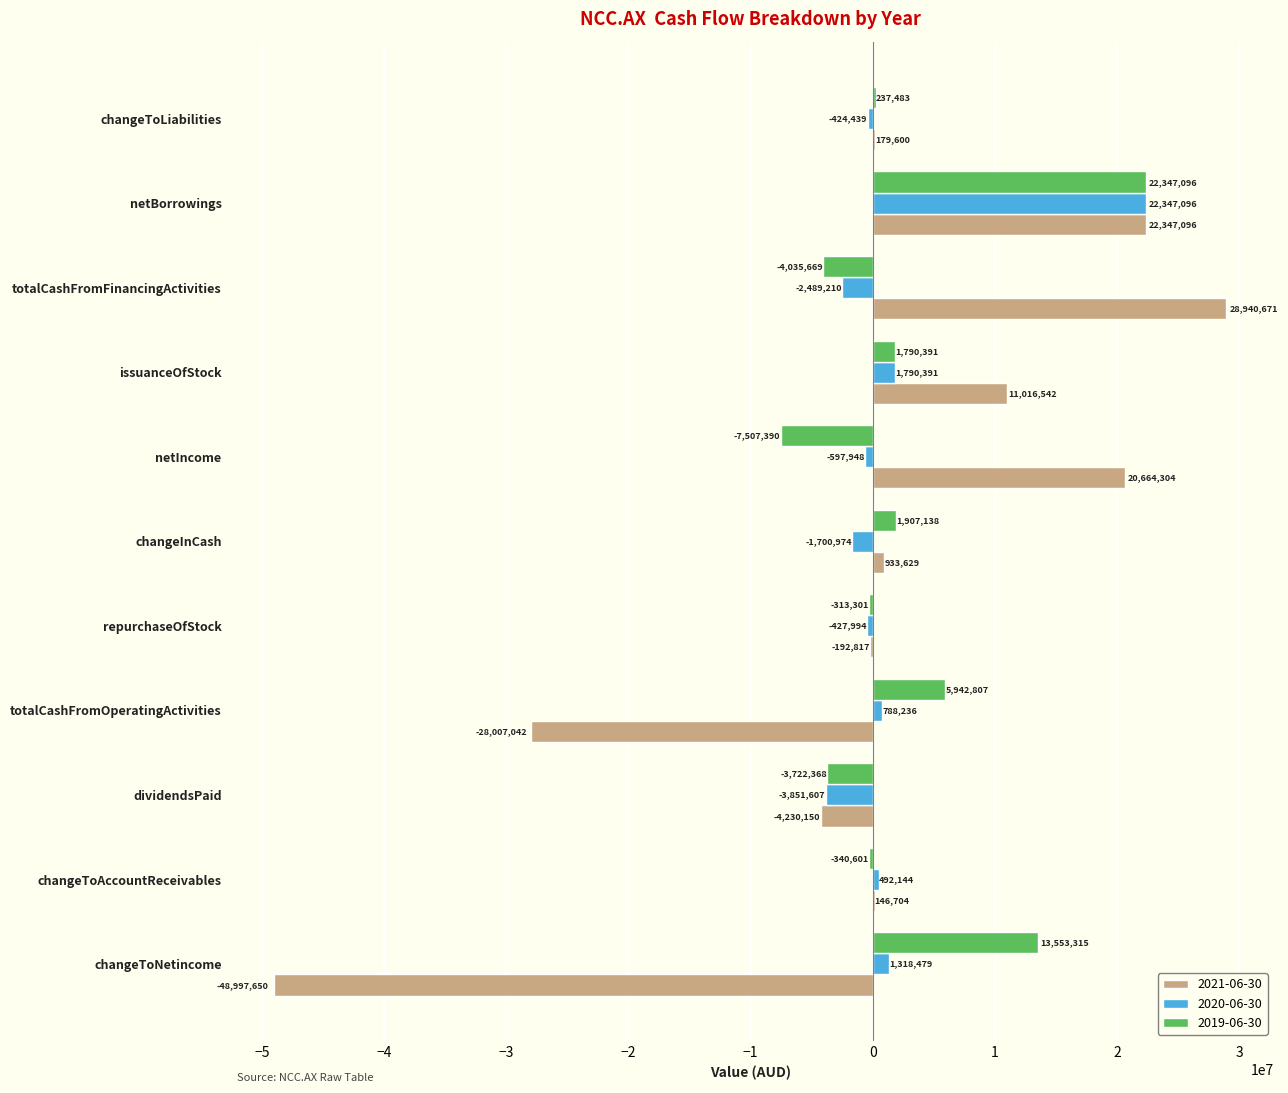

What is the spread (max minus min) of values at repurchaseOfStock?

235177